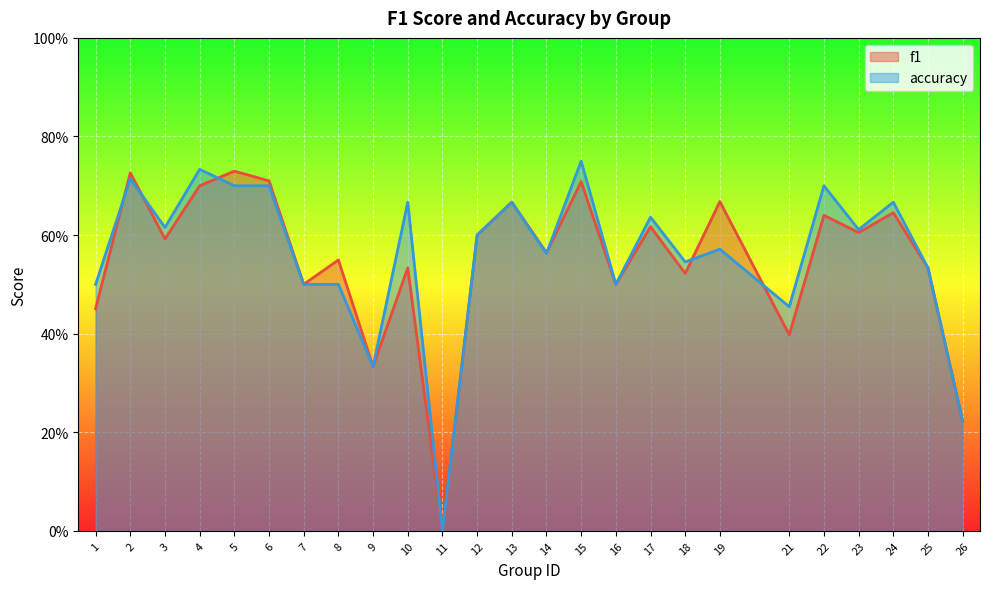

True or false: accuracy has more than 1 interior local peaks.

True